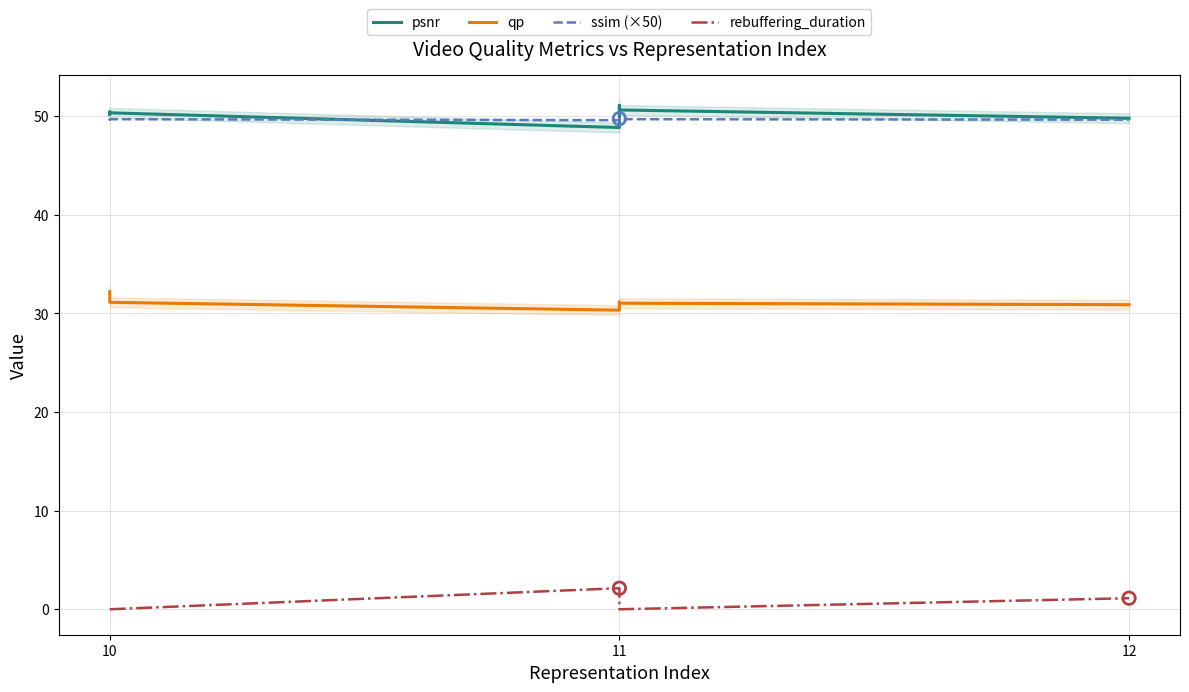

At which category is the sum across all series the highest?

10